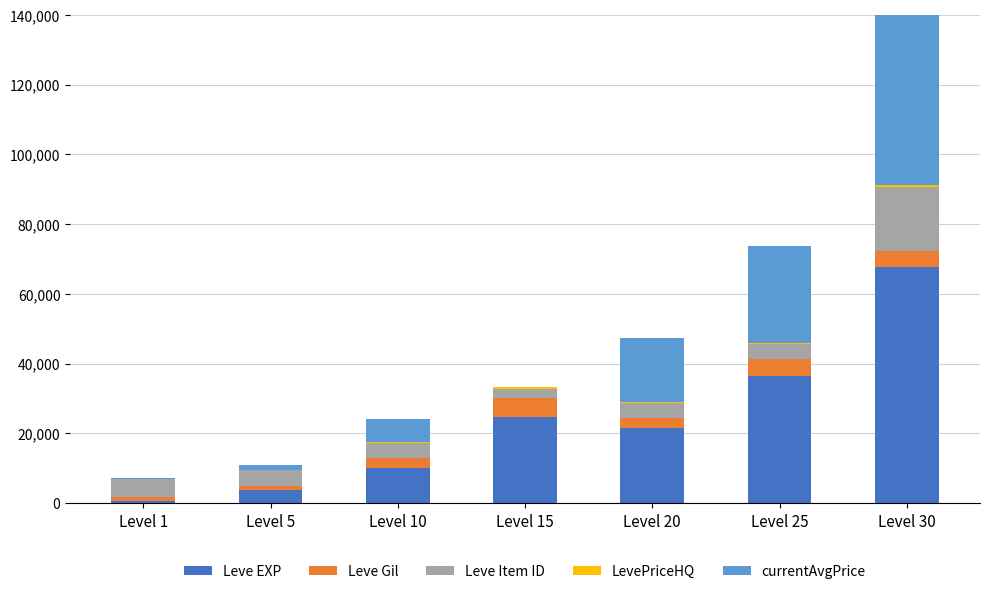

Which series has the widest spread of values?

currentAvgPrice